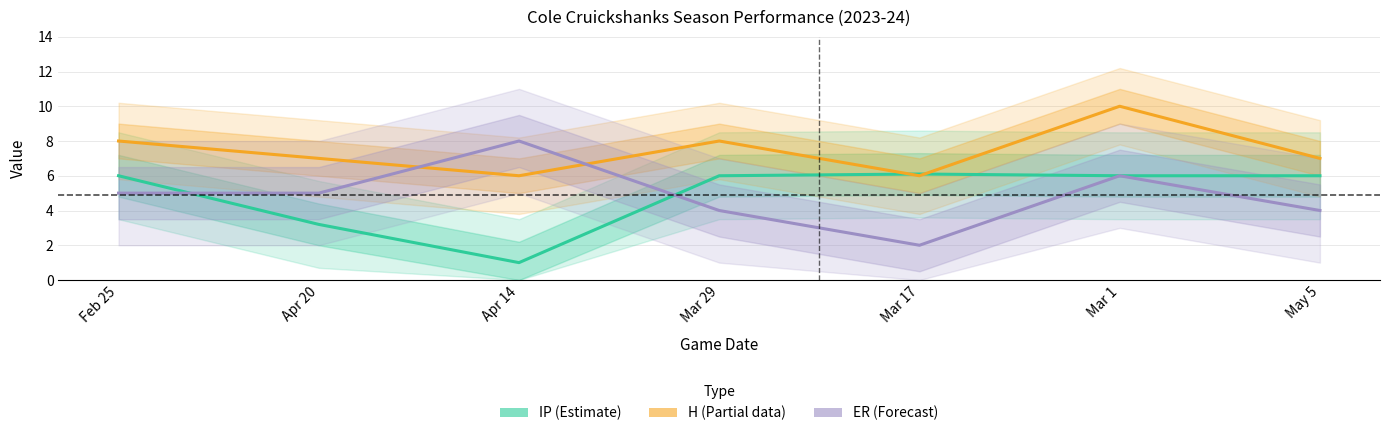

What is the difference between the highest and lowest values at Mar 1?

4.0